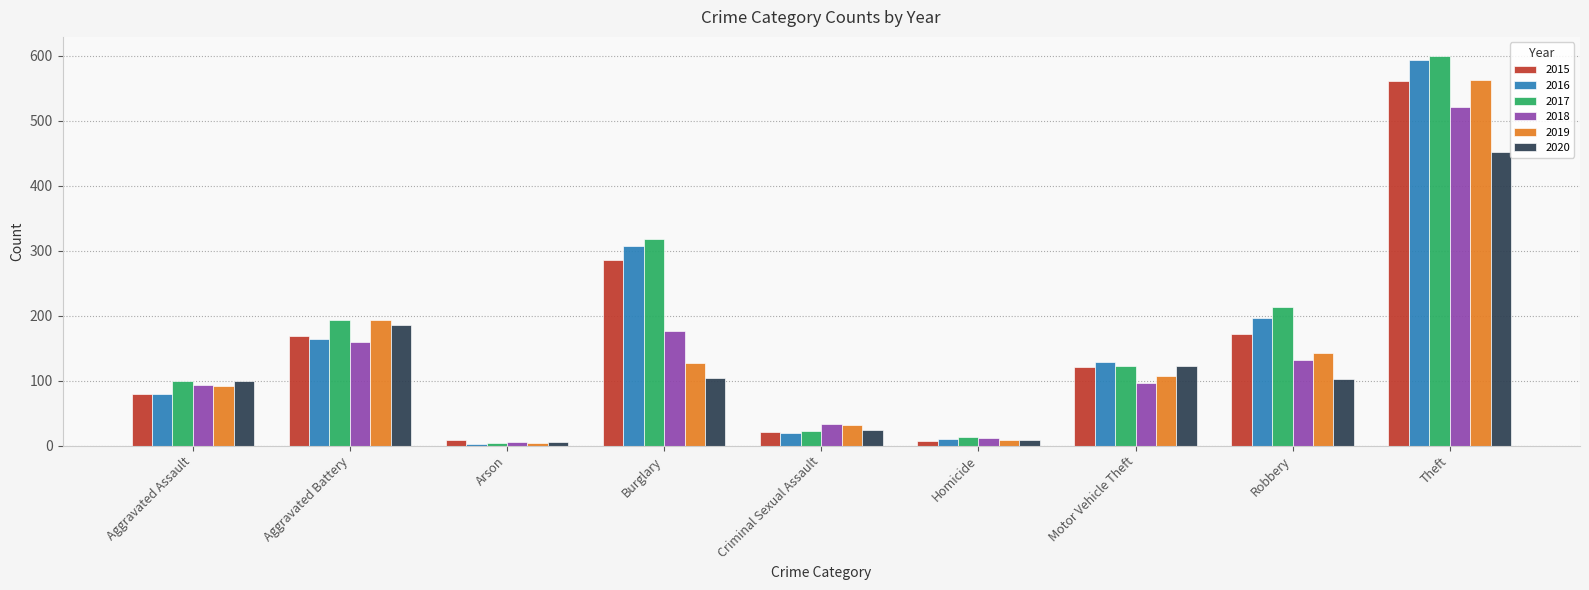

What is the maximum value shown in the chart?

599